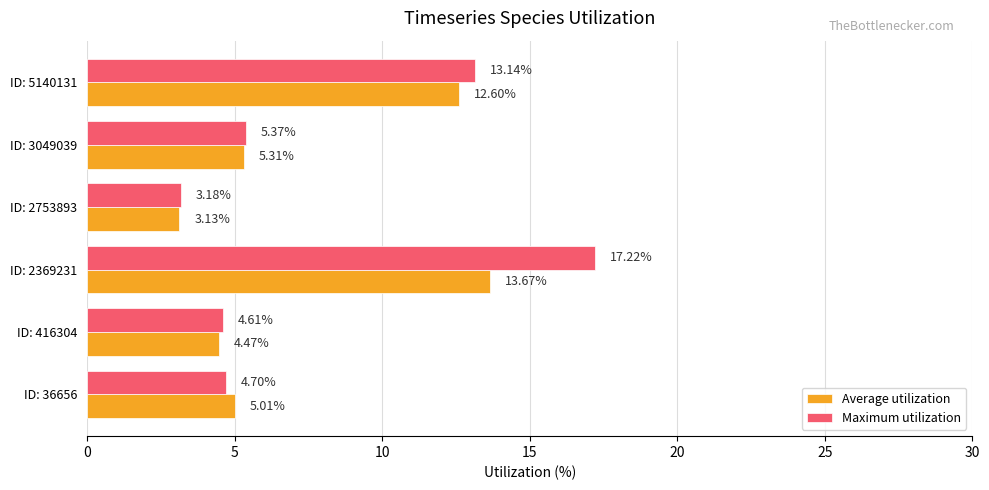

At which label does Maximum utilization reach its peak?

ID: 2369231